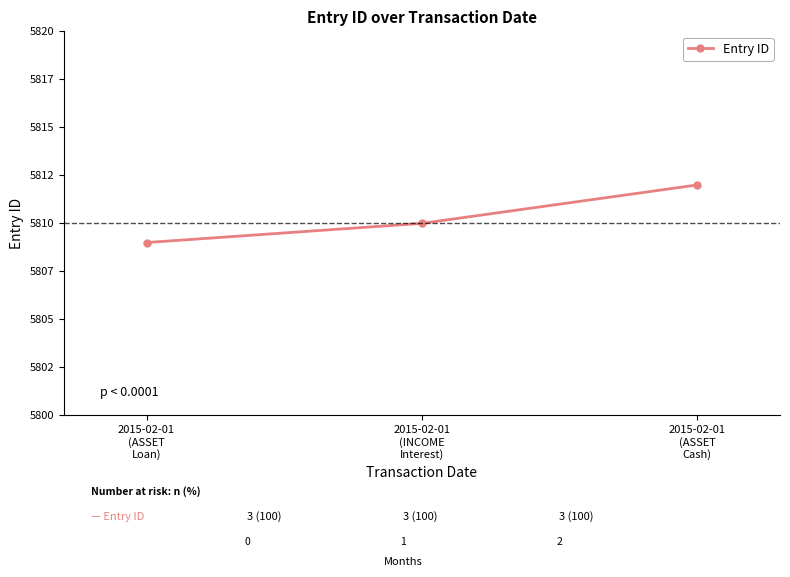

What is the difference between the values at 2015-02-01
(ASSET
Loan) and 2015-02-01
(INCOME
Interest)?

1